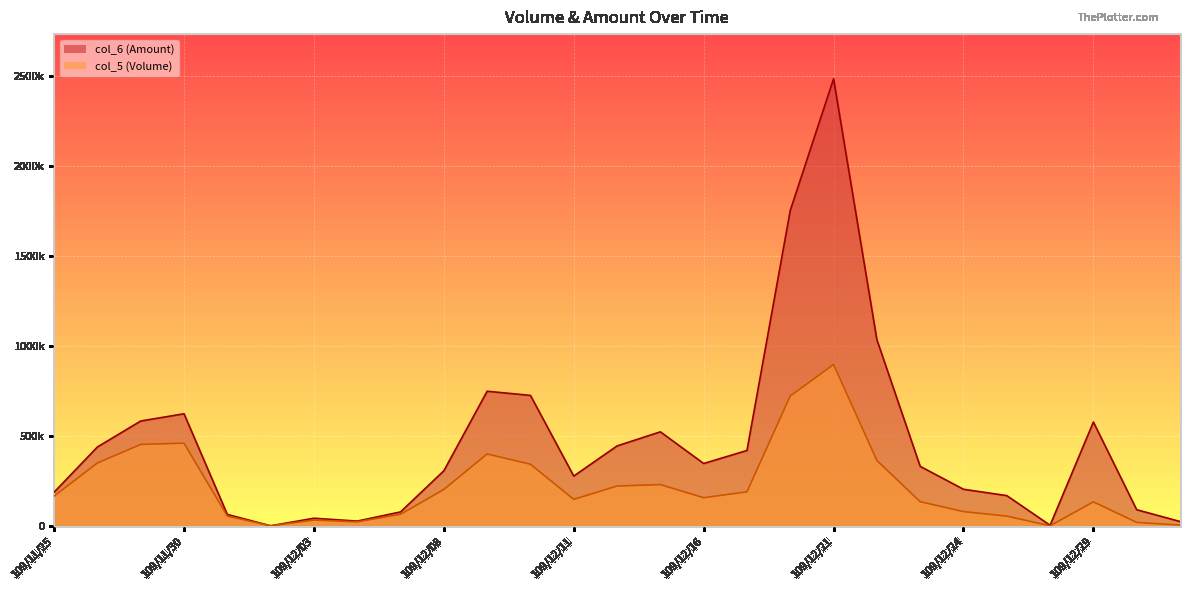

The value of col_6 at 109/12/25 is 109257. True or false?

False